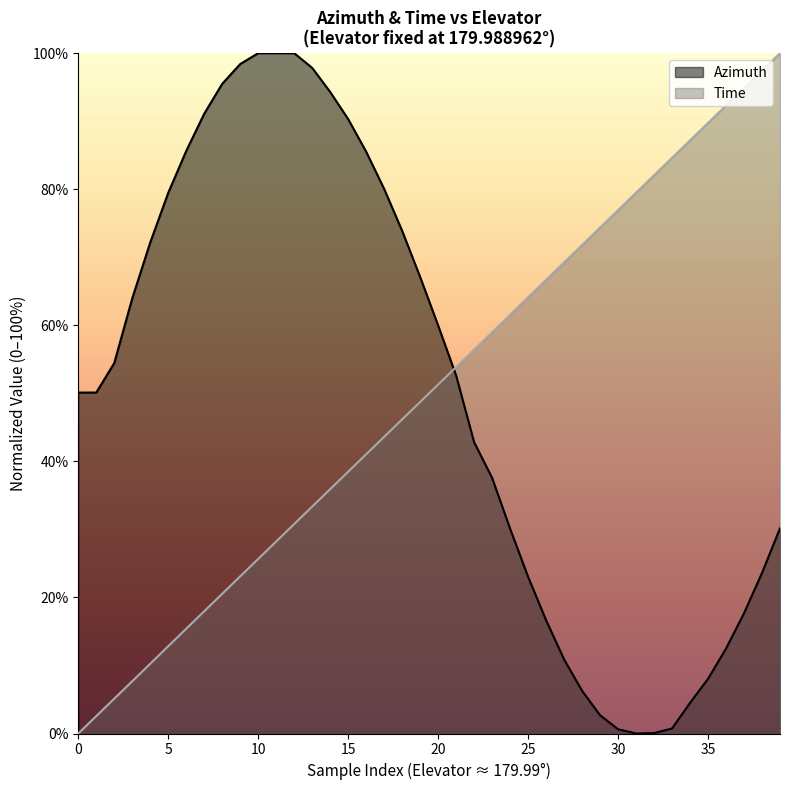

Where is the first local minimum for Azimuth?

31